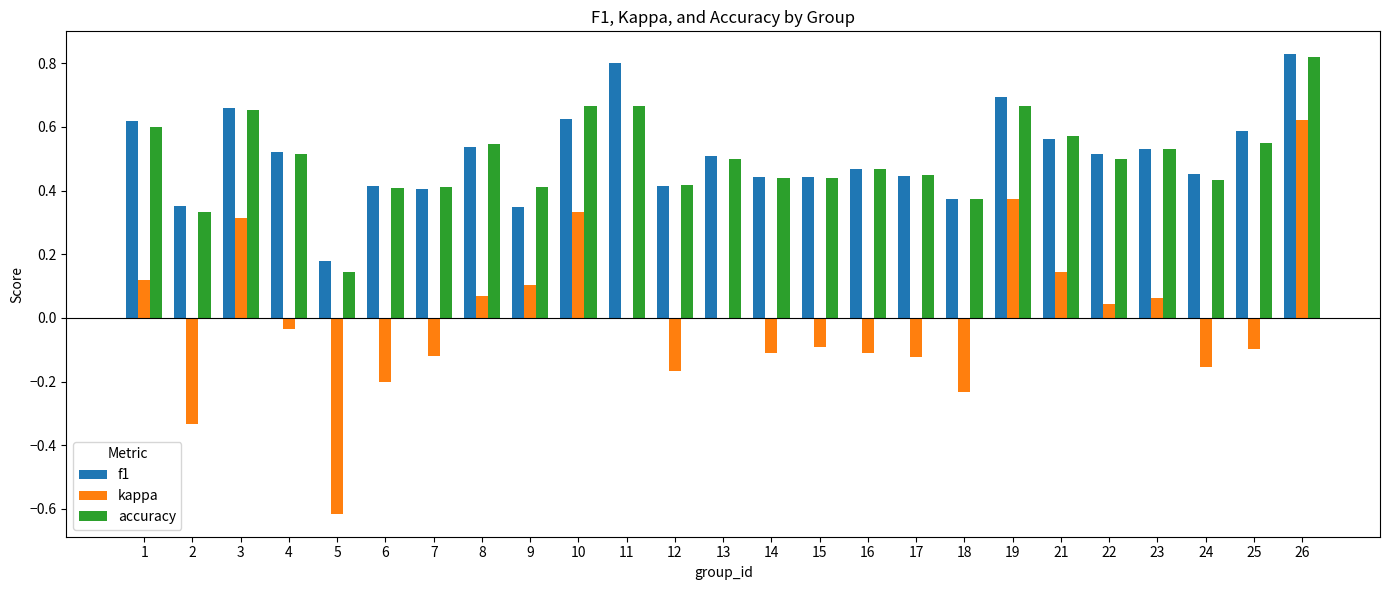

Does the chart contain stacked bars?

No